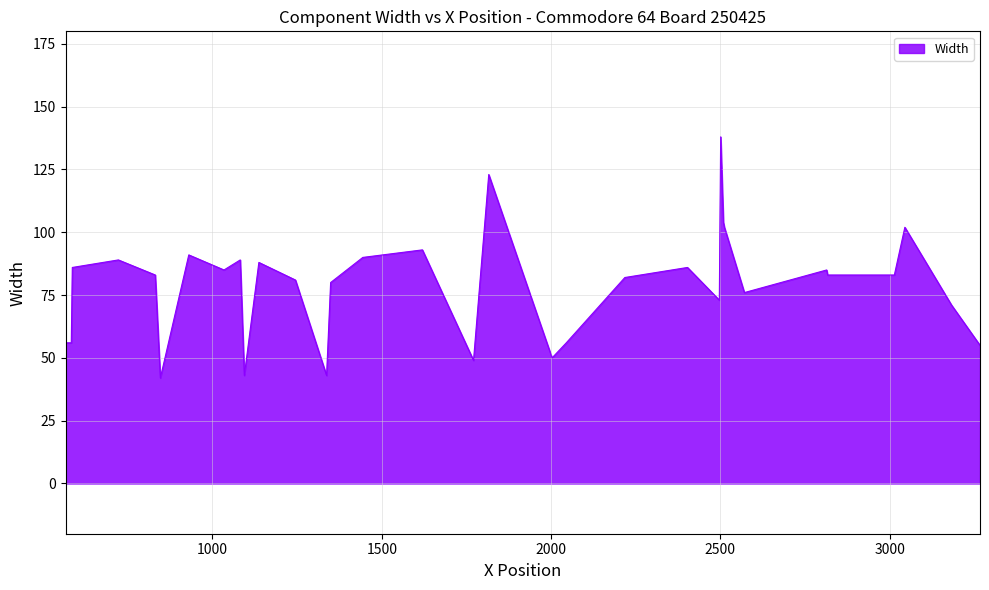

What is the maximum value shown in the chart?

138